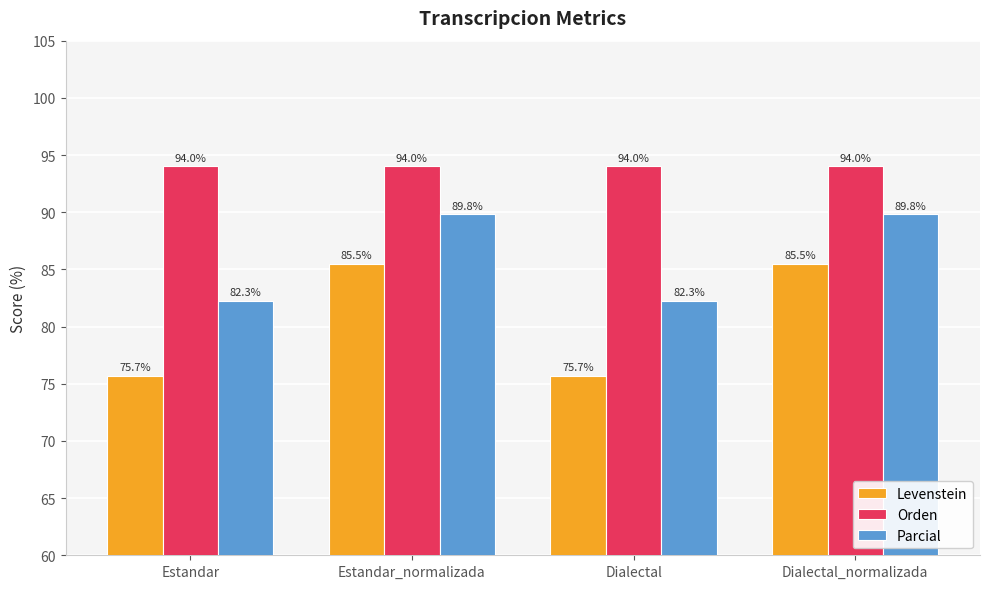

Are the bars horizontal?

No